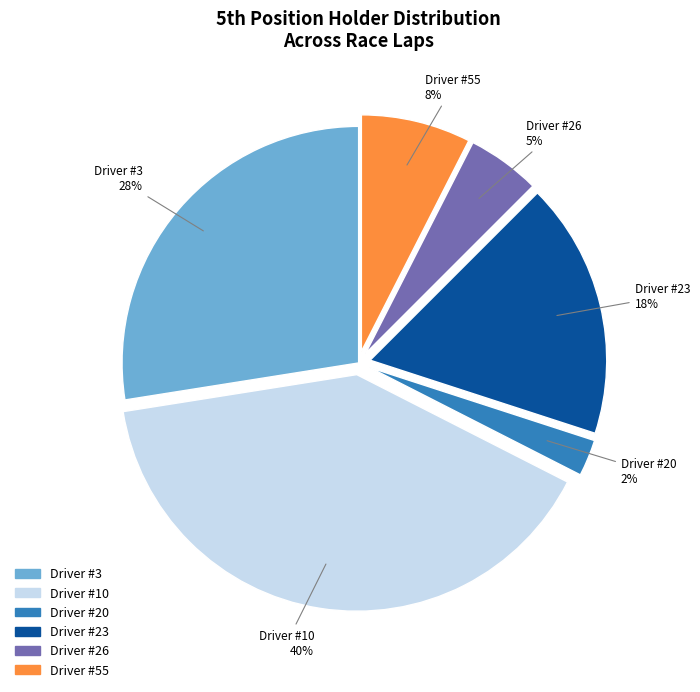

Is there a majority slice in this chart?

No